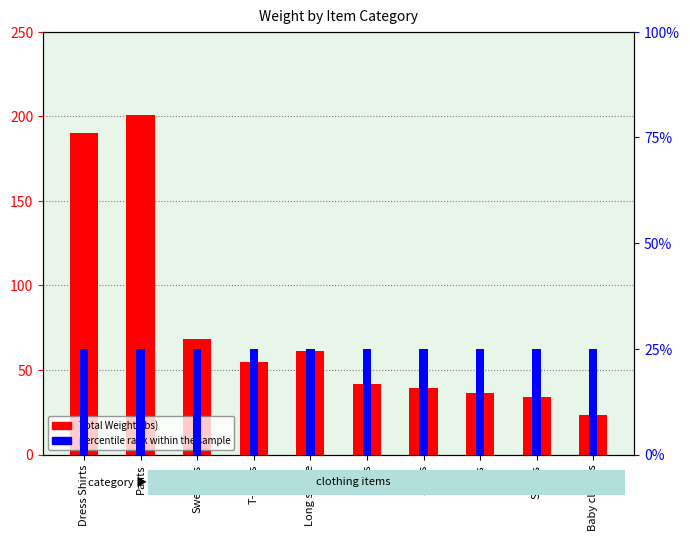

What position from the right is Baby clothes?

1